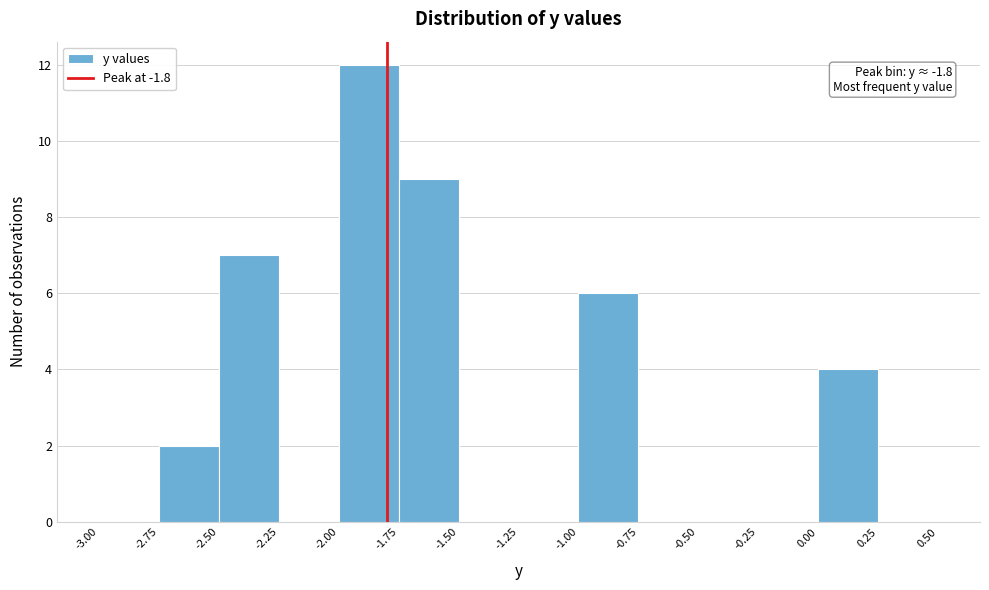

Over which range of the x-axis is the bar tallest?

-2.00 to -1.75